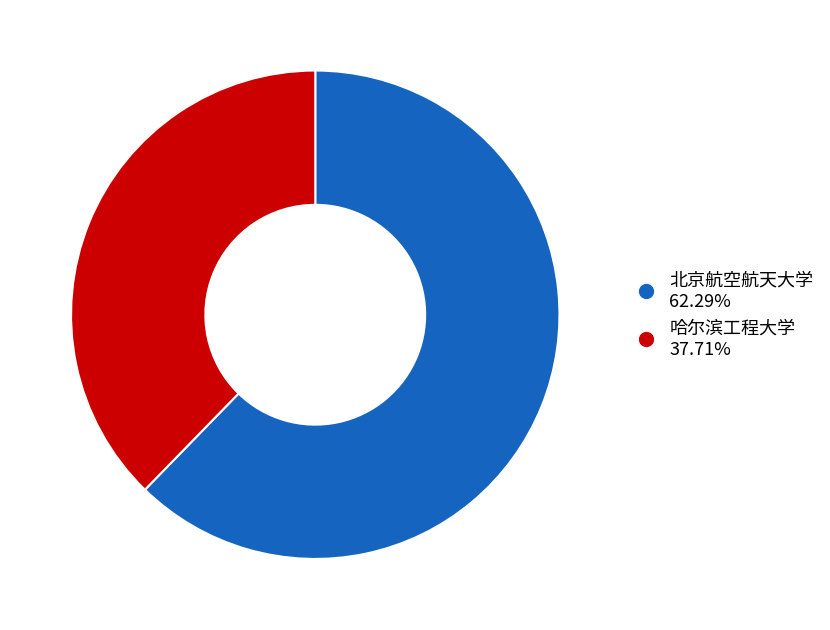

Approximately how many times larger is the value at 哈尔滨工程大学 compared to 北京航空航天大学?

0.6